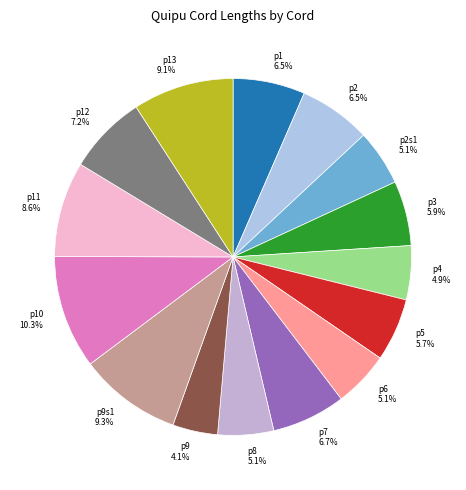

What is the ratio of the value at p5 to the value at p2?

0.9